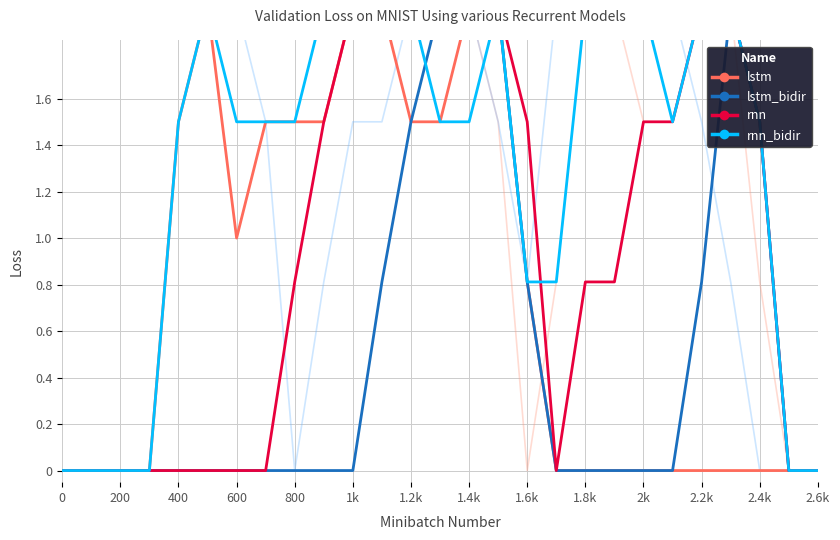

Reading left to right, transcribe all the data shown in this chart.

lstm (shadow): 0.0	0.0	0.0	0.0	1.5	2.0	2.0	2.0	2.0	2.0	2.0	2.0	2.0	2.0	2.0	1.5	0.0	0.8	2.0	2.0	1.5	1.5	2.0	2.0	0.8	0.0	0.0
rnn (shadow): 0.0	0.0	0.0	0.0	1.5	2.0	2.0	1.5	0.0	0.8	1.5	1.5	2.0	2.0	2.0	1.5	0.8	2.0	2.0	2.0	2.0	2.0	1.5	0.8	0.0	0.0	0.0
lstm: 0.0	0.0	0.0	0.0	1.5	2.0	1.0	1.5	1.5	1.5	2.0	2.0	1.5	1.5	2.0	2.0	0.8	0.0	0.0	0.0	0.0	0.0	0.0	0.0	0.0	0.0	0.0
lstm_bidir: 0.0	0.0	0.0	0.0	0.0	0.0	0.0	0.0	0.0	0.0	0.0	0.8	1.5	2.0	2.0	2.0	0.8	0.0	0.0	0.0	0.0	0.0	0.8	2.0	1.5	0.0	0.0
rnn: 0.0	0.0	0.0	0.0	0.0	0.0	0.0	0.0	0.8	1.5	2.0	2.0	2.0	2.0	2.0	2.0	1.5	0.0	0.8	0.8	1.5	1.5	2.0	2.0	1.5	0.0	0.0
rnn_bidir: 0.0	0.0	0.0	0.0	1.5	2.0	1.5	1.5	1.5	2.0	2.0	2.0	2.0	1.5	1.5	2.0	0.8	0.8	2.0	2.0	2.0	1.5	2.0	2.0	1.5	0.0	0.0